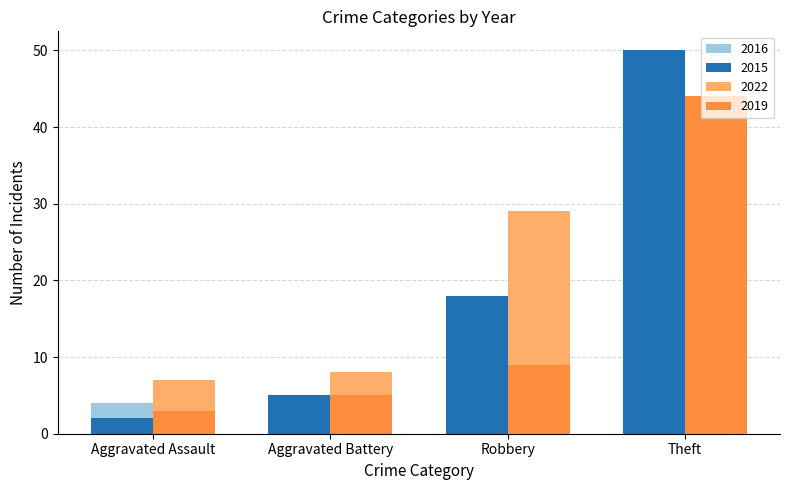

List the labels in order of 2015 value, smallest first.

Aggravated Assault, Aggravated Battery, Robbery, Theft